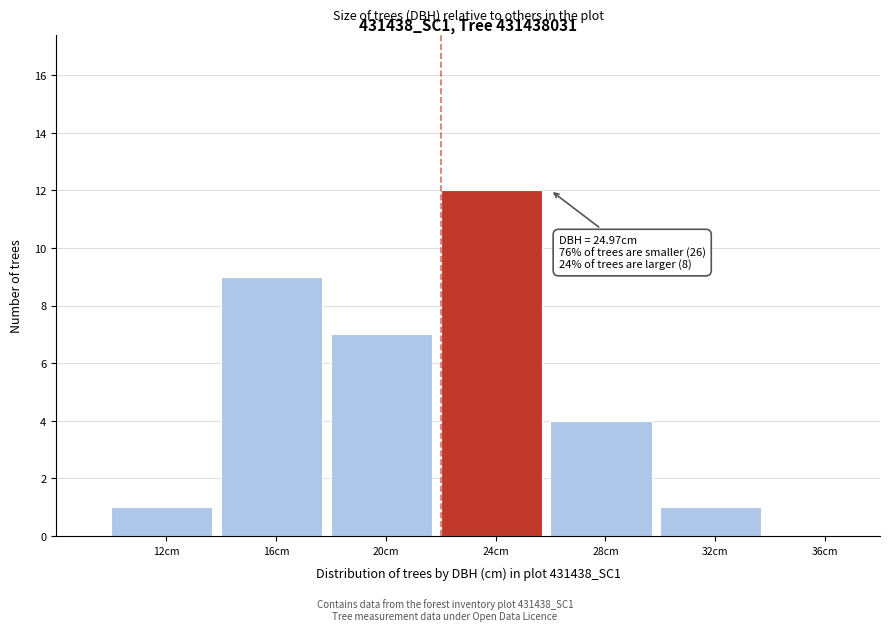

Between 12cm and 24cm, which is larger?

24cm